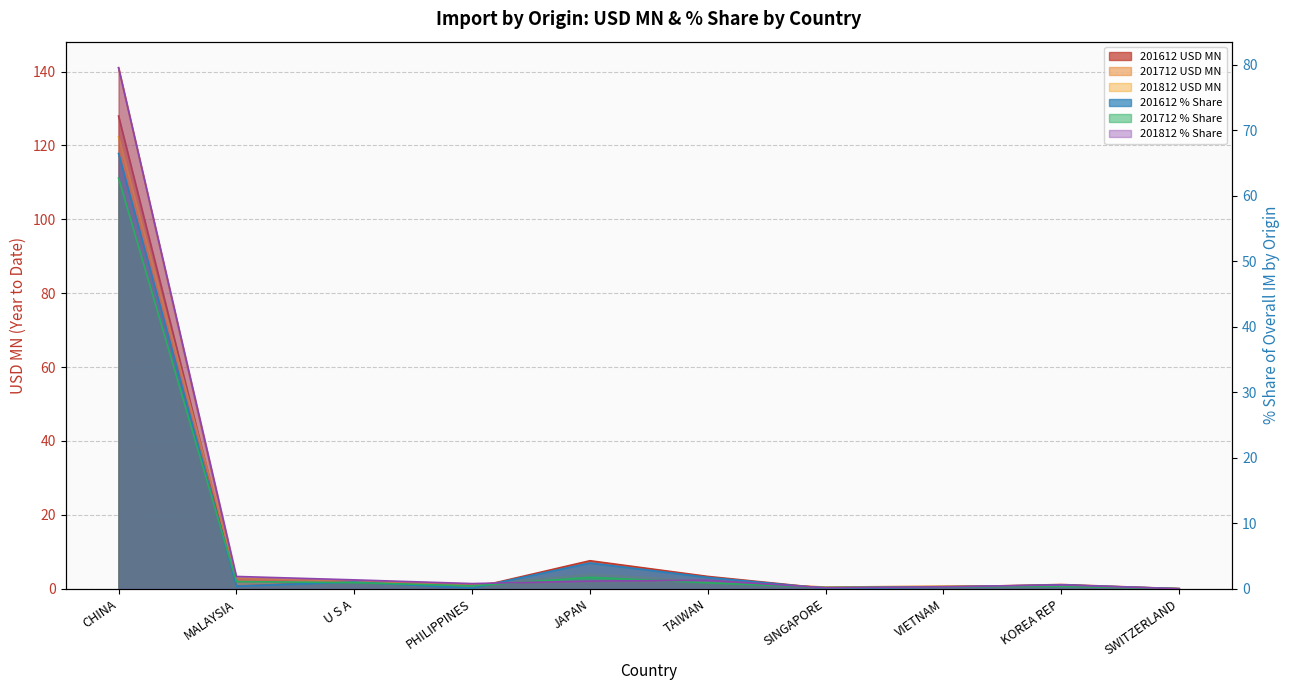

What is the average value of the 201612 USD MN series?

14.3